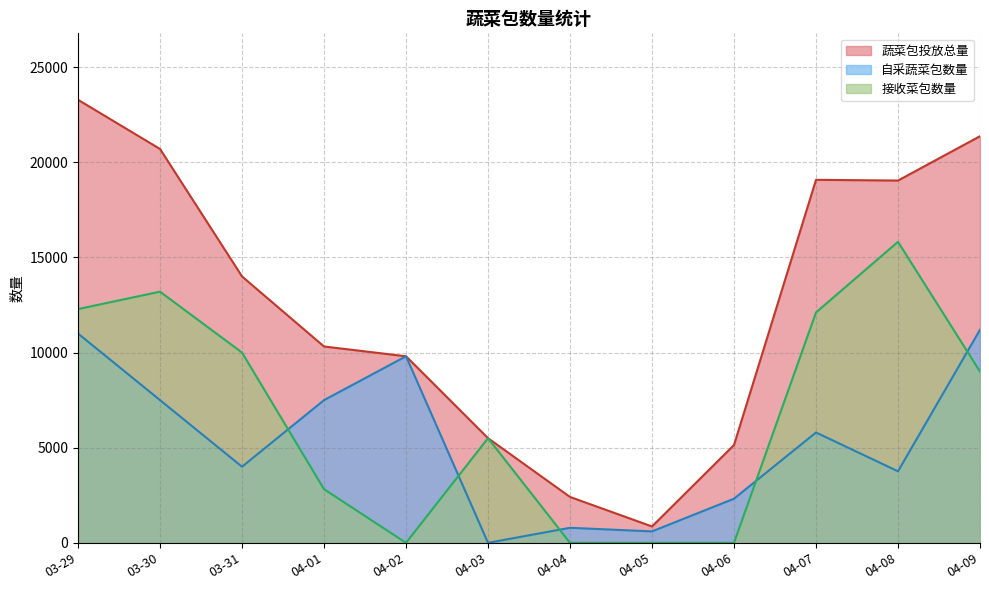

The 接收菜包数量 series shows 18095 at 04-07. True or false?

False